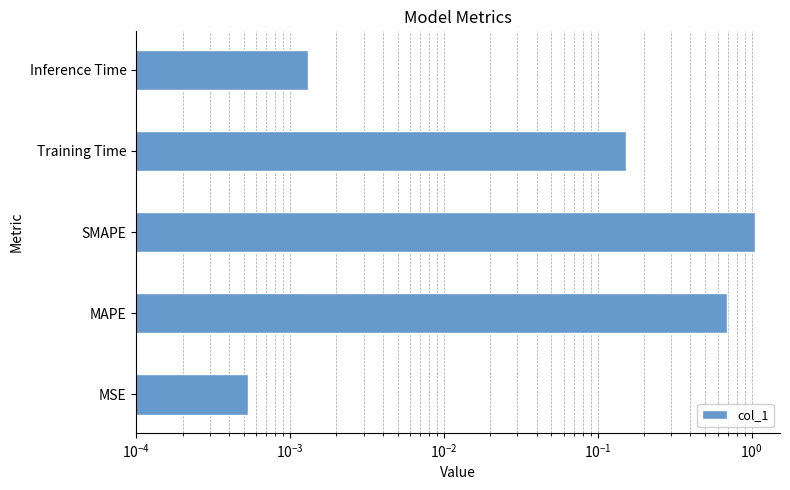

True or false: the data shows 0.5 at MAPE.

False